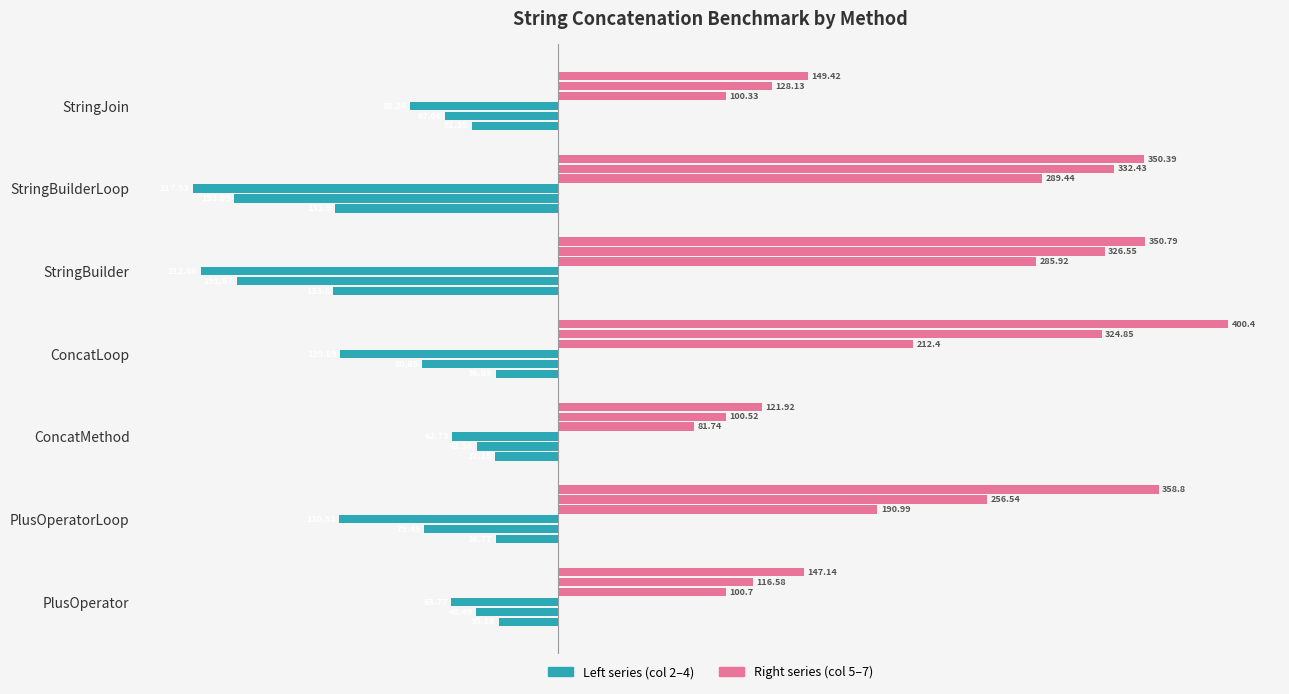

What value does the col 5 series have at ConcatLoop?

212.4